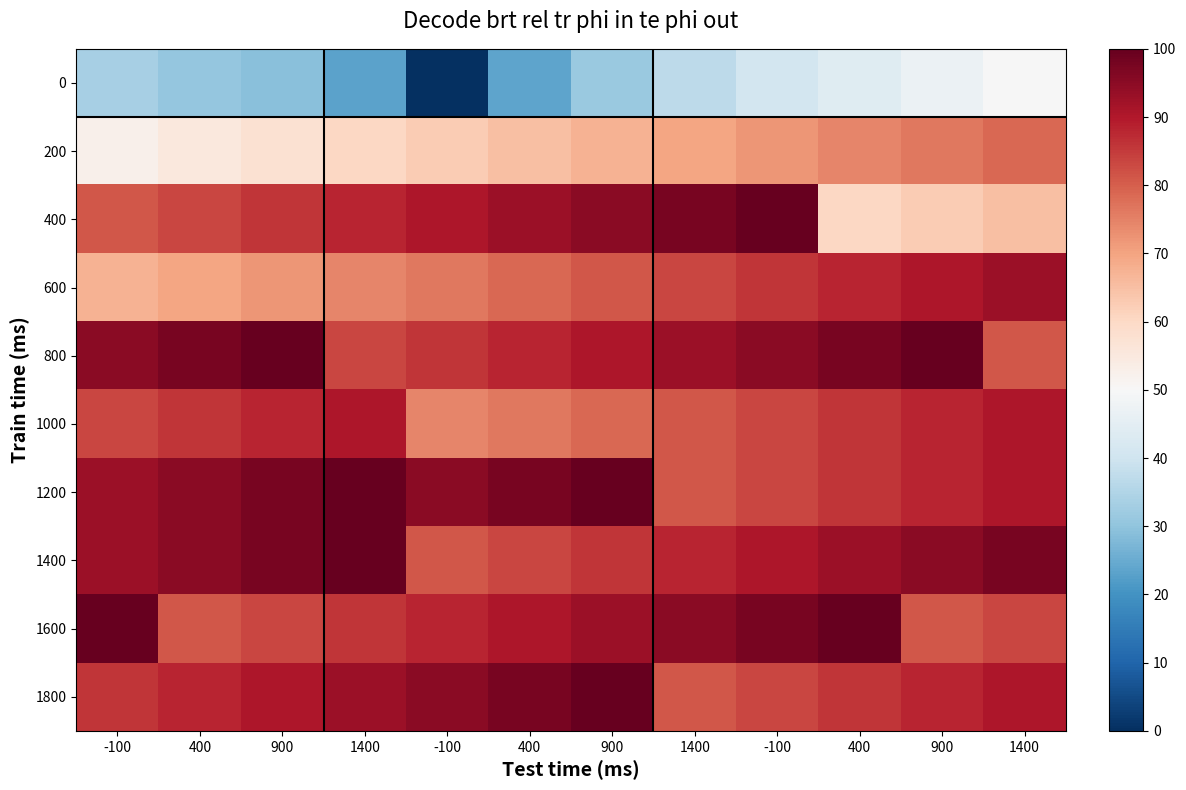

Reading left to right, transcribe all the data shown in this chart.

0: -100=33.4	400=30.8	900=29.0	1400=23.1	-100=0.0	400=23.5	900=31.5	1400=36.8	-100=40.7	400=44.1	900=47.2	1400=50.0
200: -100=52.7	400=55.3	900=57.8	1400=60.2	-100=62.7	400=65.0	900=67.3	1400=69.7	-100=72.0	400=74.3	900=76.6	1400=78.8
400: -100=81.1	400=83.4	900=85.8	1400=88.1	-100=90.4	400=92.8	900=95.2	1400=97.6	-100=100.0	400=60.2	900=62.7	1400=65.0
600: -100=67.3	400=69.7	900=72.0	1400=74.3	-100=76.6	400=78.8	900=81.1	1400=83.4	-100=85.8	400=88.1	900=90.4	1400=92.8
800: -100=95.2	400=97.6	900=100.0	1400=83.4	-100=85.8	400=88.1	900=90.4	1400=92.8	-100=95.2	400=97.6	900=100.0	1400=81.1
1000: -100=83.4	400=85.8	900=88.1	1400=90.4	-100=74.3	400=76.6	900=78.8	1400=81.1	-100=83.4	400=85.8	900=88.1	1400=90.4
1200: -100=92.8	400=95.2	900=97.6	1400=100.0	-100=95.2	400=97.6	900=100.0	1400=81.1	-100=83.4	400=85.8	900=88.1	1400=90.4
1400: -100=92.8	400=95.2	900=97.6	1400=100.0	-100=81.1	400=83.4	900=85.8	1400=88.1	-100=90.4	400=92.8	900=95.2	1400=97.6
1600: -100=100.0	400=81.1	900=83.4	1400=85.8	-100=88.1	400=90.4	900=92.8	1400=95.2	-100=97.6	400=100.0	900=81.1	1400=83.4
1800: -100=85.8	400=88.1	900=90.4	1400=92.8	-100=95.2	400=97.6	900=100.0	1400=81.1	-100=83.4	400=85.8	900=88.1	1400=90.4